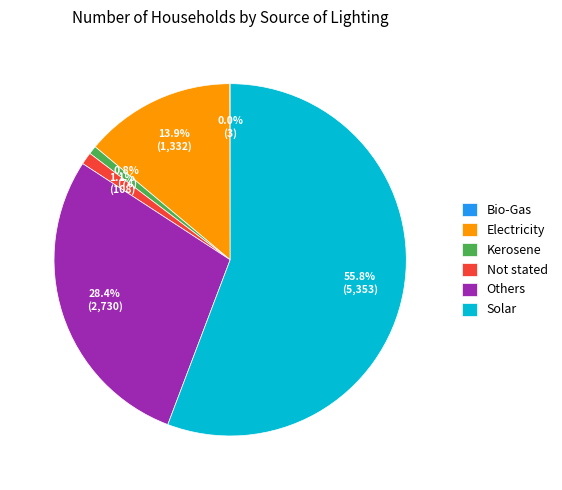

To the nearest percent, what percentage of the pie is Kerosene?

1%